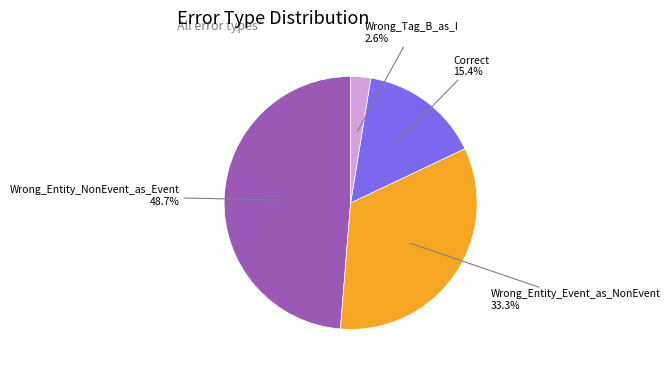

How much of the chart is everything except Correct?

84.6%